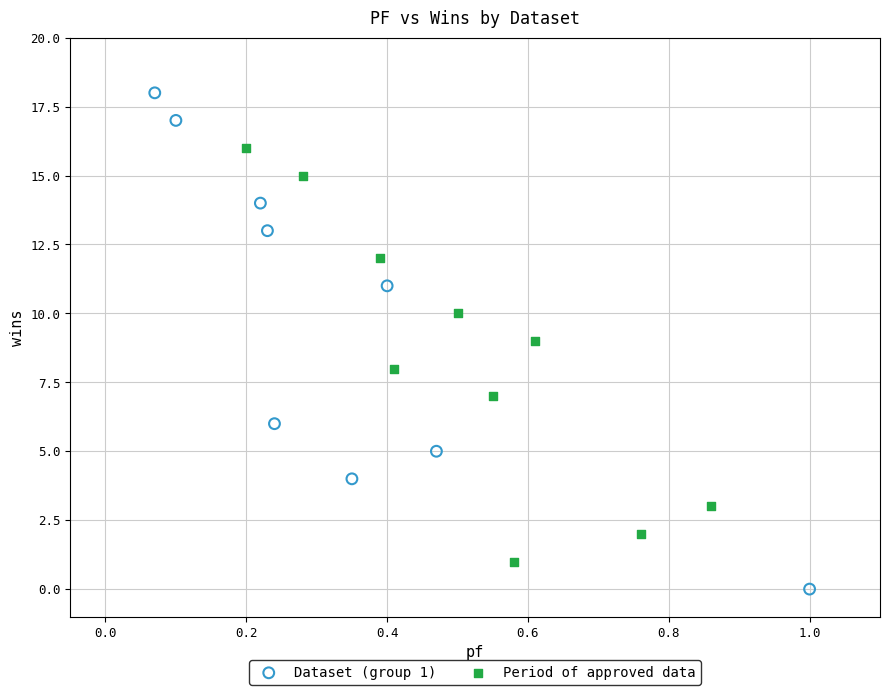

Which series reaches the maximum Y coordinate?

Dataset (group 1)